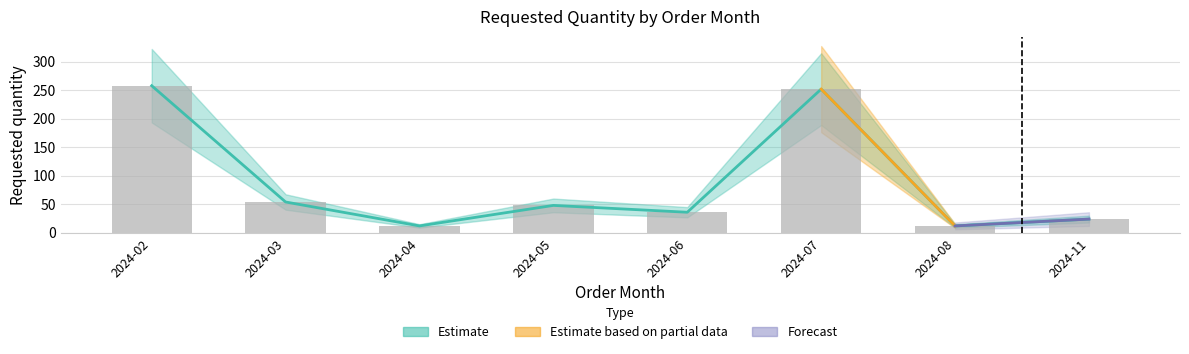

What is the value of the 8th bar from the left?

24